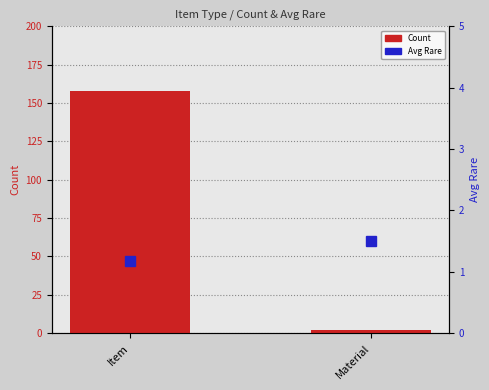

The Avg Rare series shows 1.2 at Item. True or false?

True